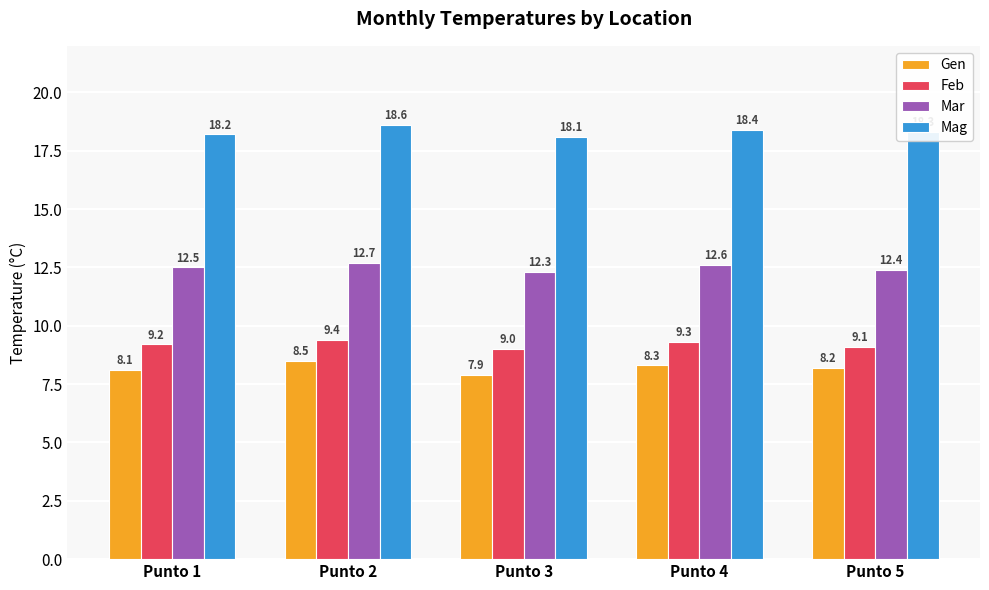

Which series has the largest range (max minus min)?

Gen